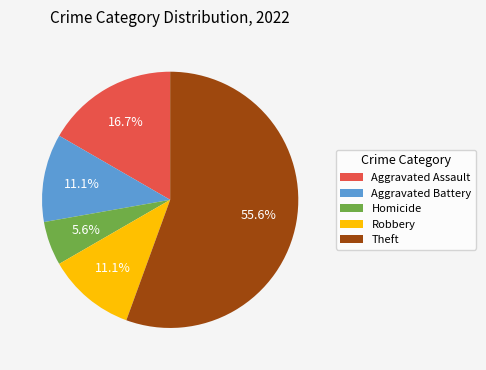

To the nearest percent, what portion does Aggravated Battery represent?

11%